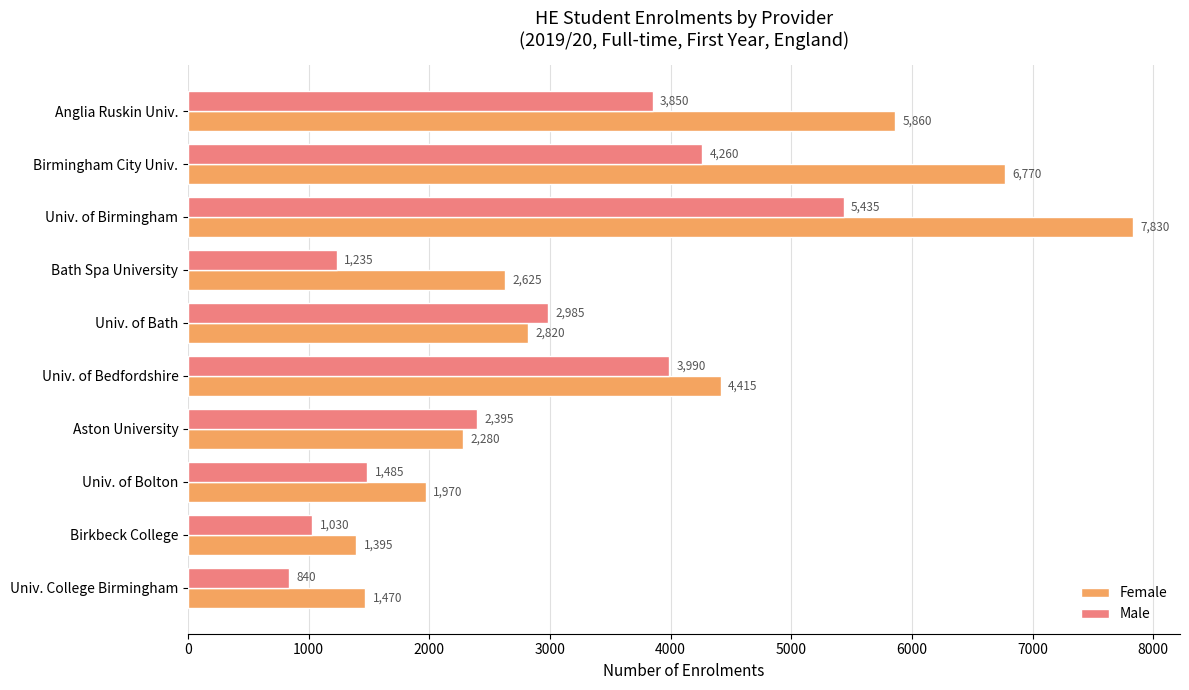

Which series has the widest spread of values?

Female